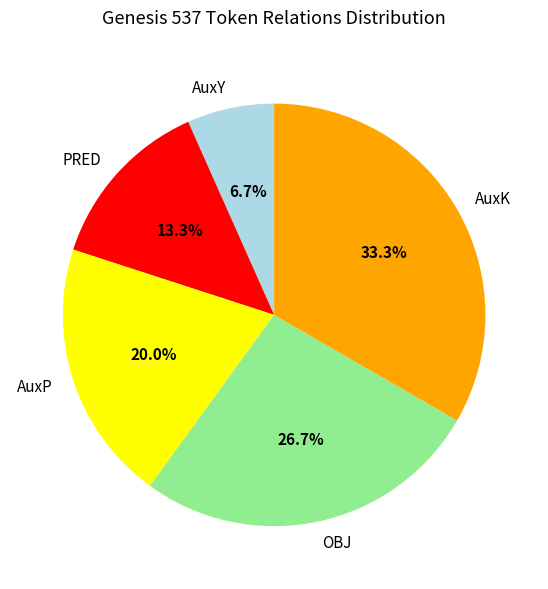

What is the smallest slice in the pie chart?

AuxY